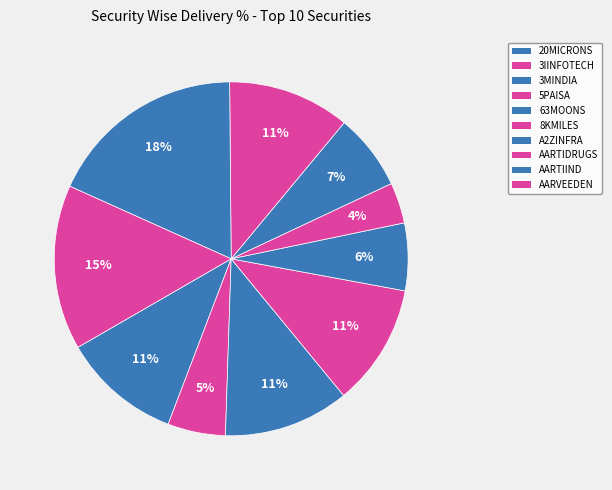

True or false: 8KMILES accounts for 9% of the total.

False